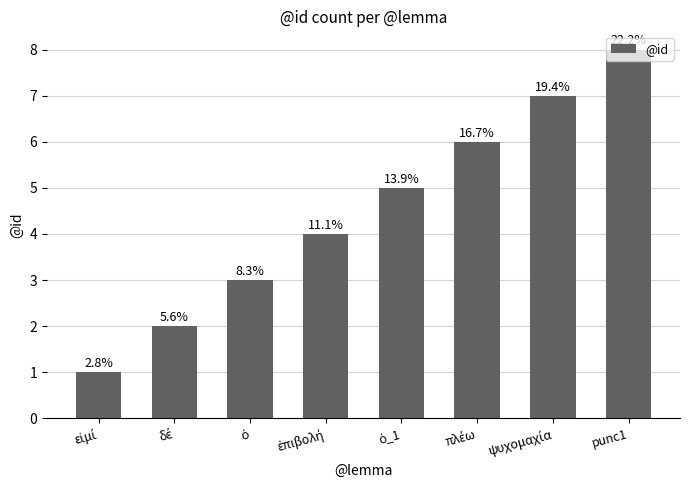

How many bars are there in total?

8